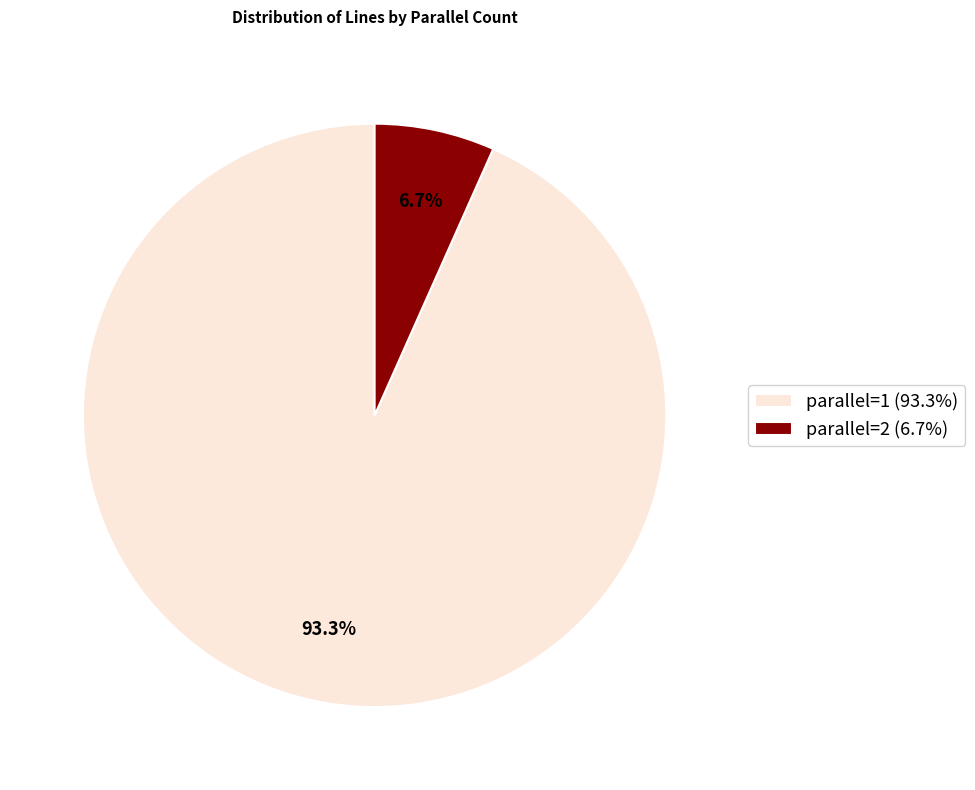

How many segments does this pie chart have?

2